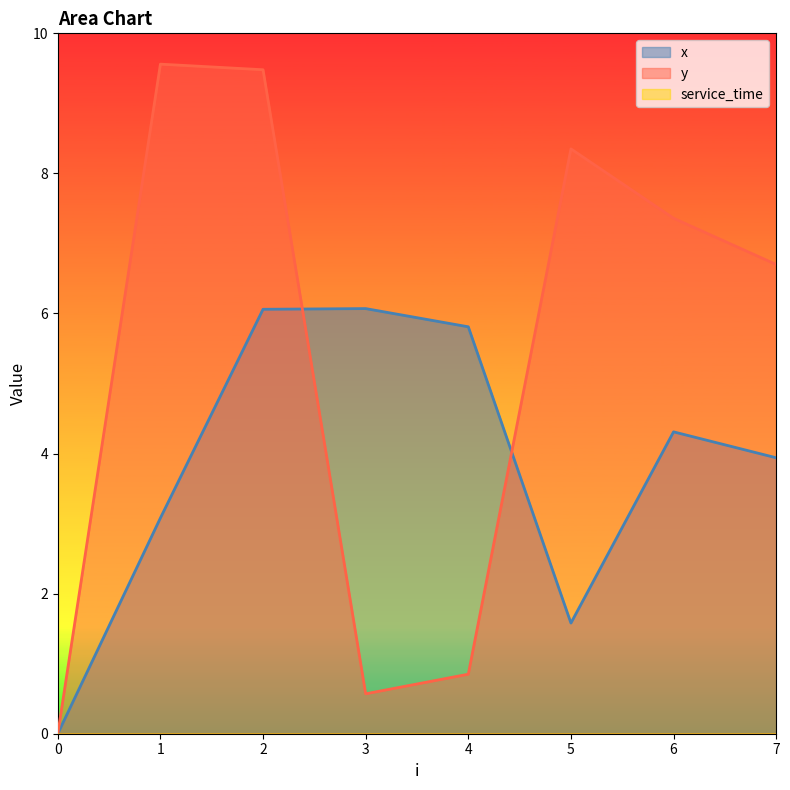

What is the value of the y point at the 4th from the left?

0.6